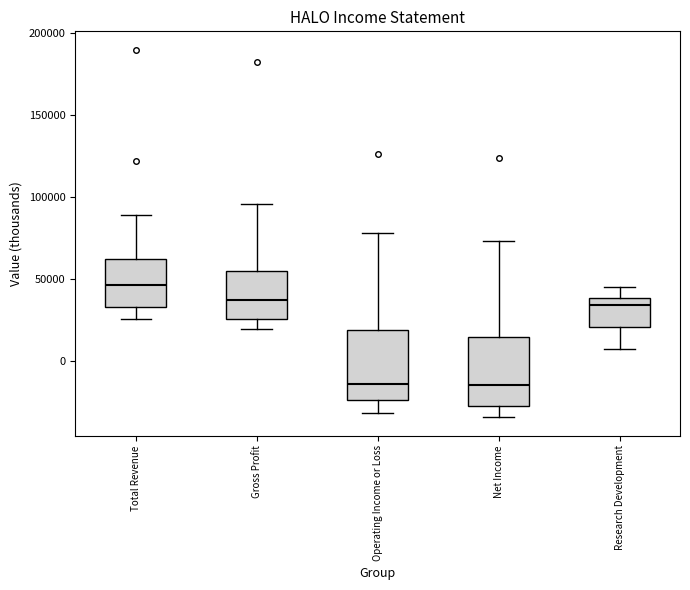

Reading left to right, transcribe this box plot: for each box, give where its median line is, the range the box spans, and where its two whiskers end, as read against the y-axis. The values are not printed on the chart, so give them approximately, as read against the axis.

Total Revenue: median 45000, box 35000 to 60000, whiskers 25000 to 90000
Gross Profit: median 35000, box 25000 to 55000, whiskers 20000 to 95000
Operating Income or Loss: median -15000, box -25000 to 20000, whiskers -30000 to 80000
Net Income: median -15000, box -30000 to 15000, whiskers -35000 to 75000
Research Development: median 35000, box 20000 to 40000, whiskers 5000 to 45000